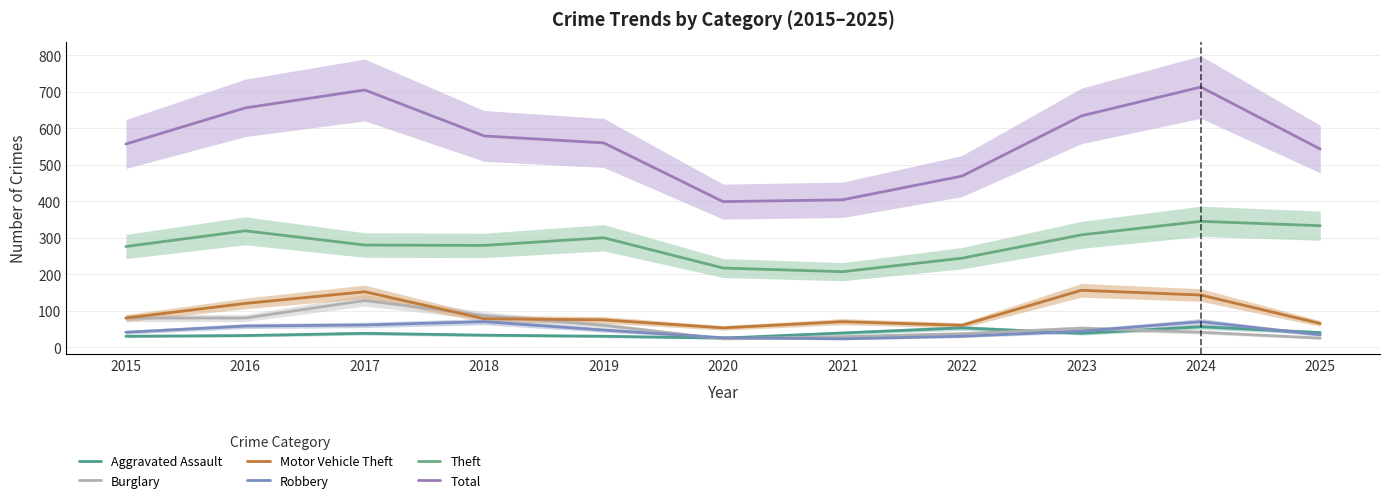

What is the difference between the highest and lowest values at 2024?

672